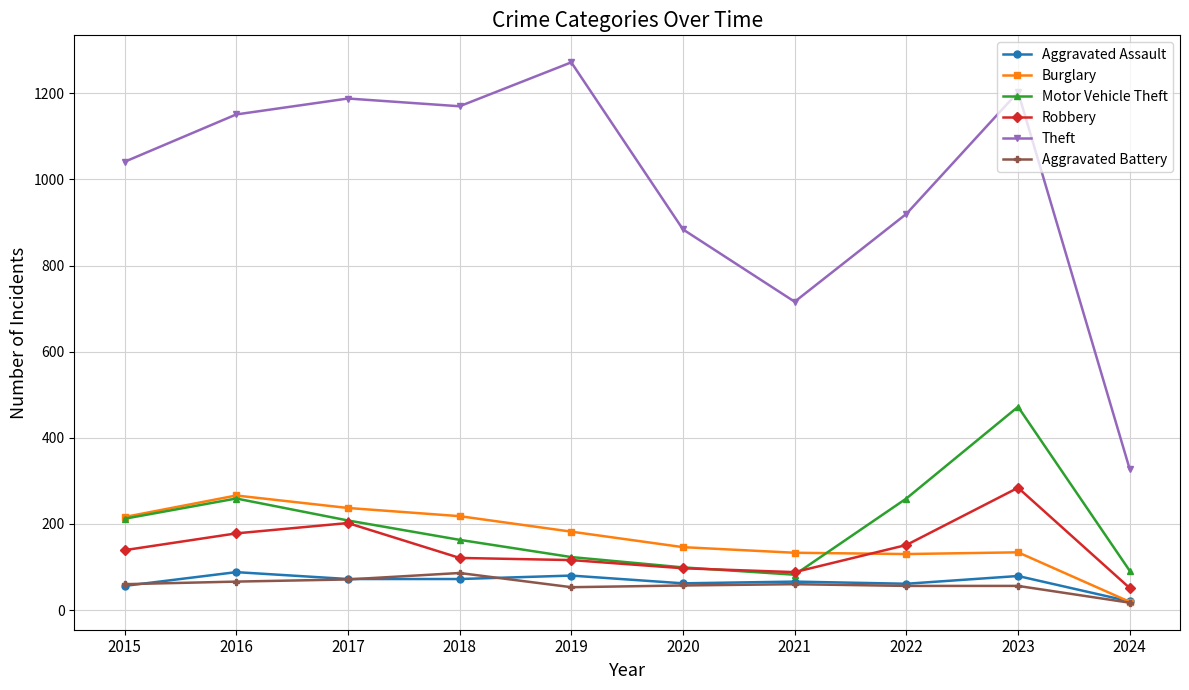

What is the sum of the Aggravated Battery values at 2022 and 2016?

122